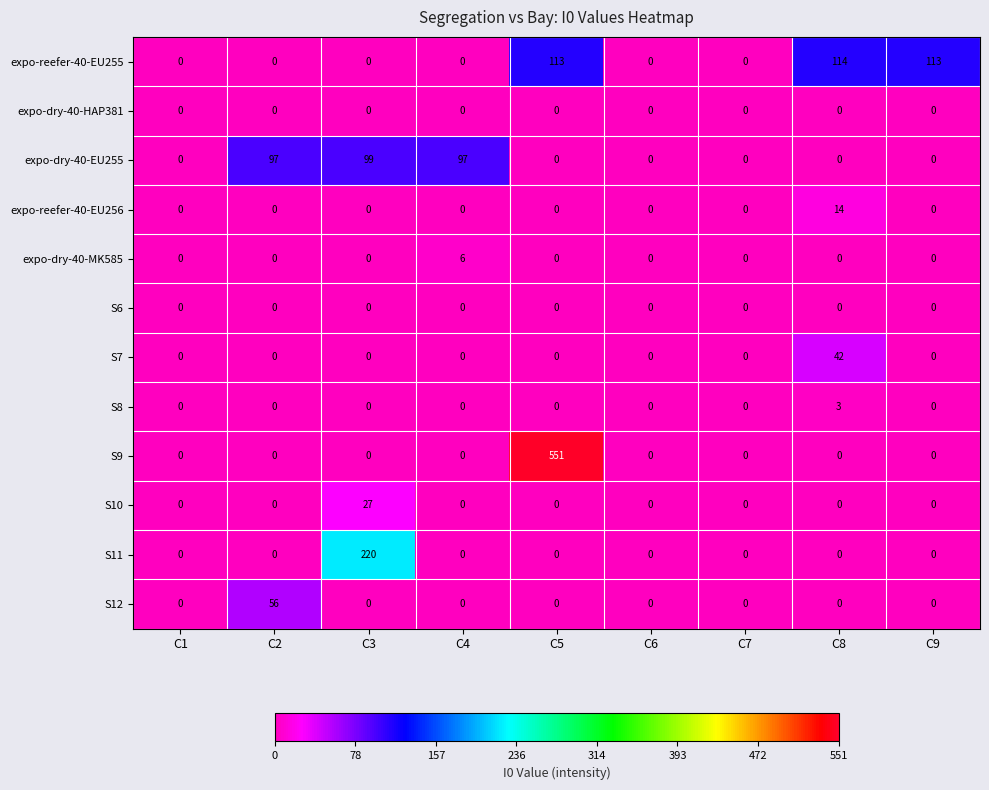

Between C4 and C6, which series saw the biggest shift?

expo-dry-40-EU255